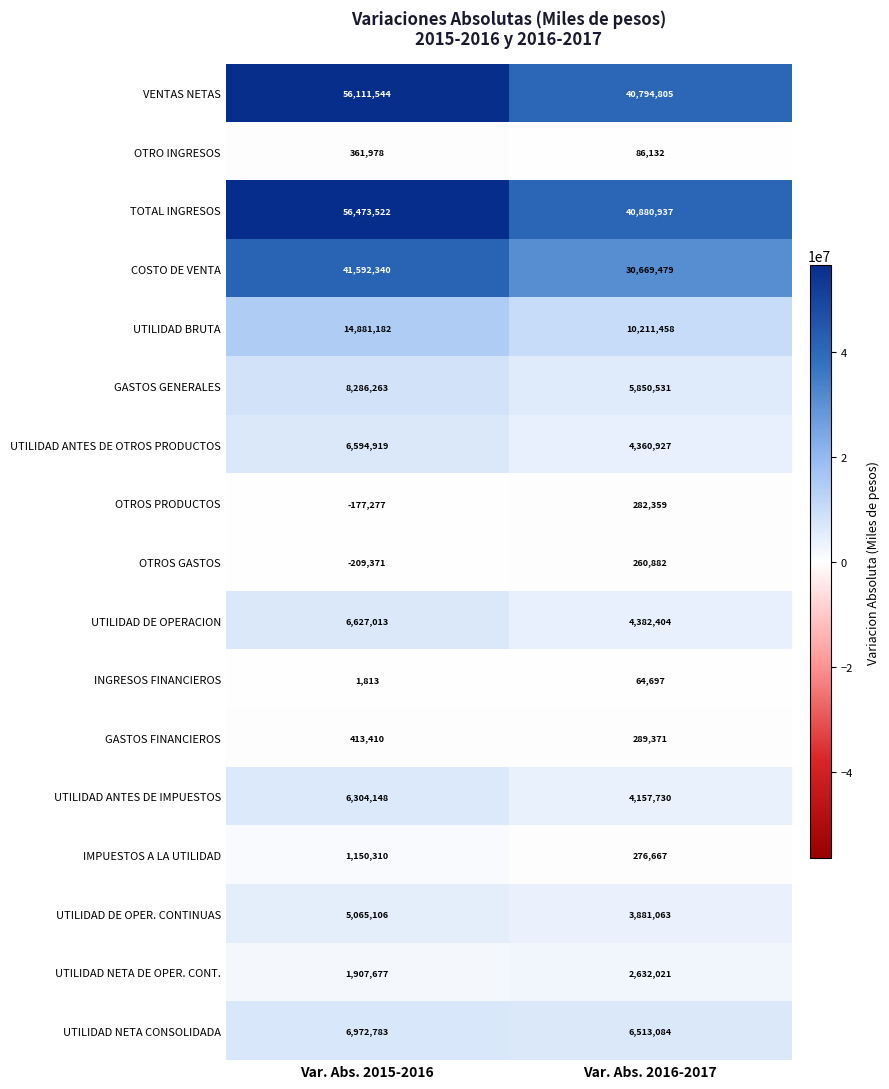

What value does the IMPUESTOS A LA UTILIDAD series have at Var. Abs. 2015-2016, to the nearest 10?

1150310